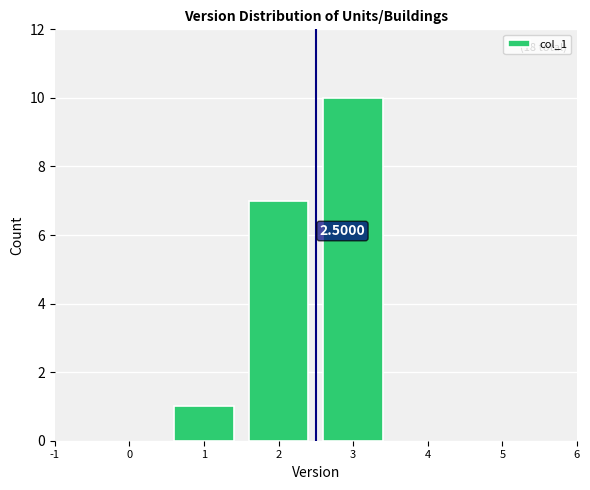

Over which range of the x-axis is the bar tallest?

2.5 to 3.5